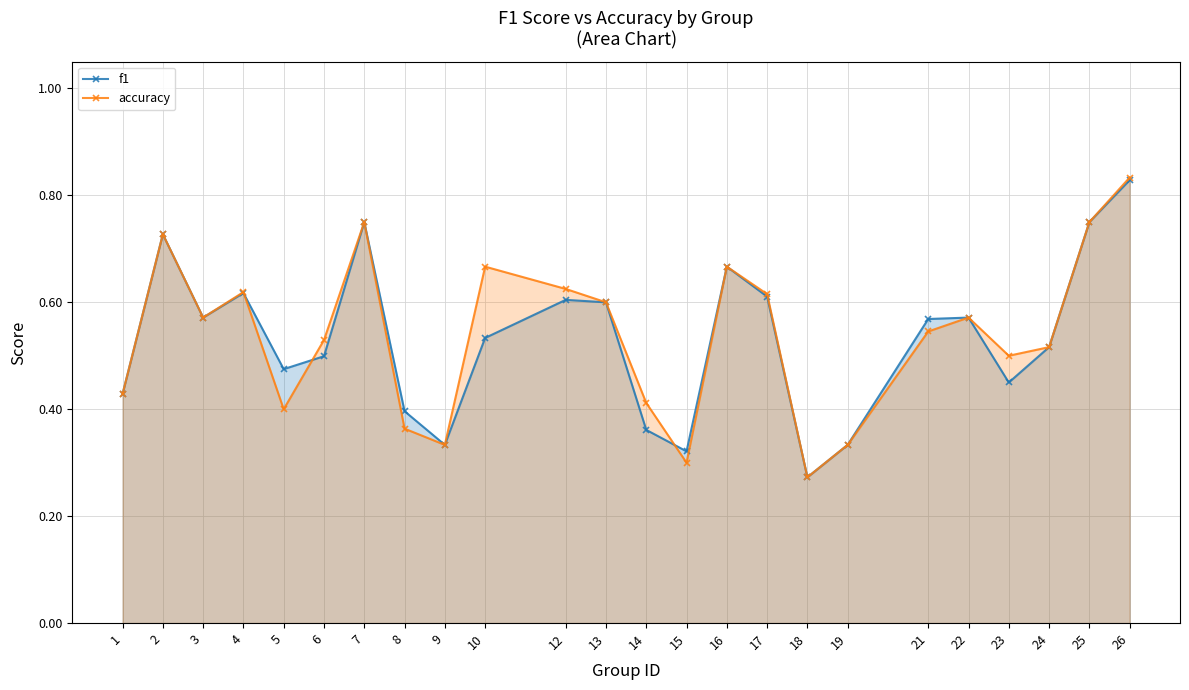

What is the sum of the f1 values at 15 and 22?

0.9